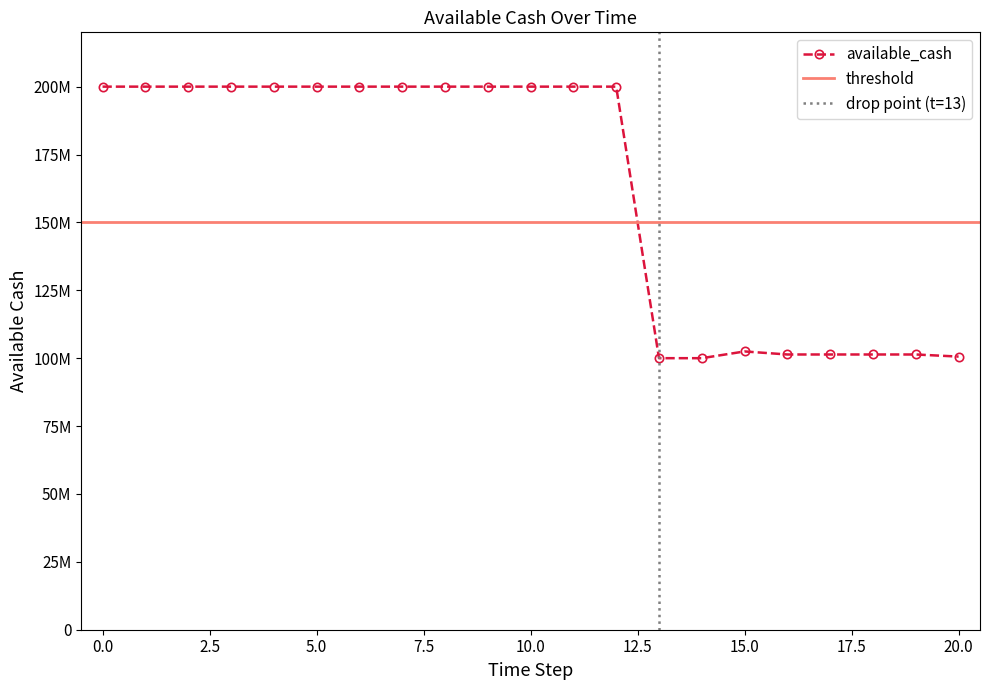

Does the chart display data point markers on the line(s)?

Yes